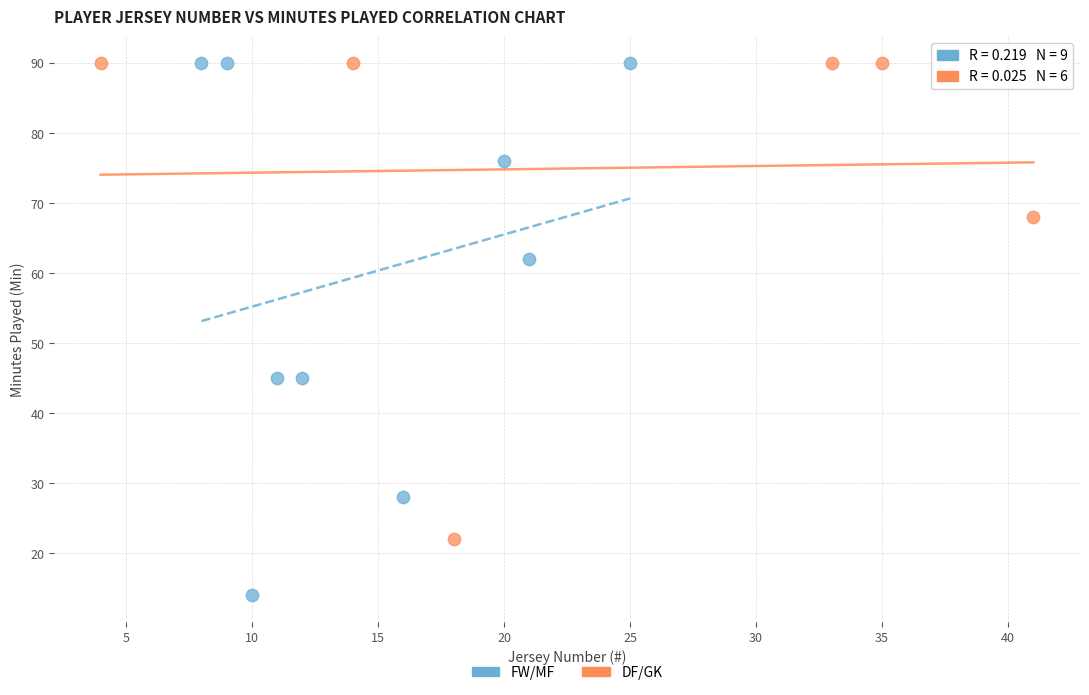

What are all the series names shown in the legend?

FW/MF, DF/GK